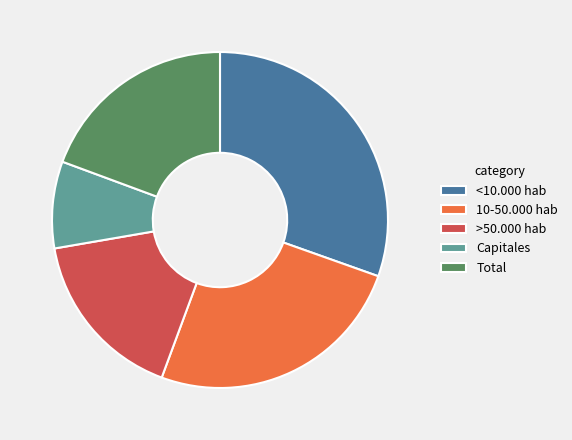

How many slices are in this pie chart?

5